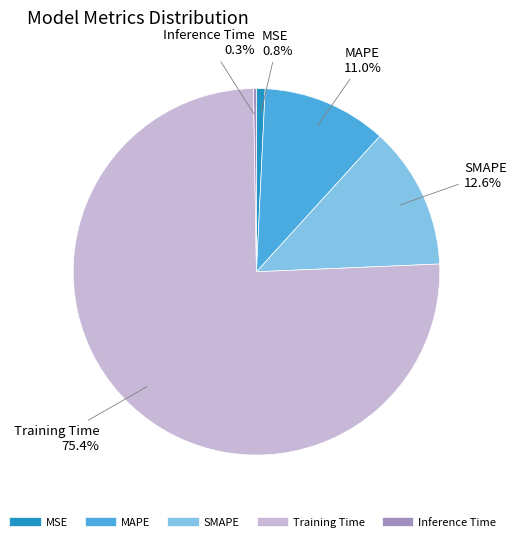

True or false: Training Time accounts for 68% of the total.

False